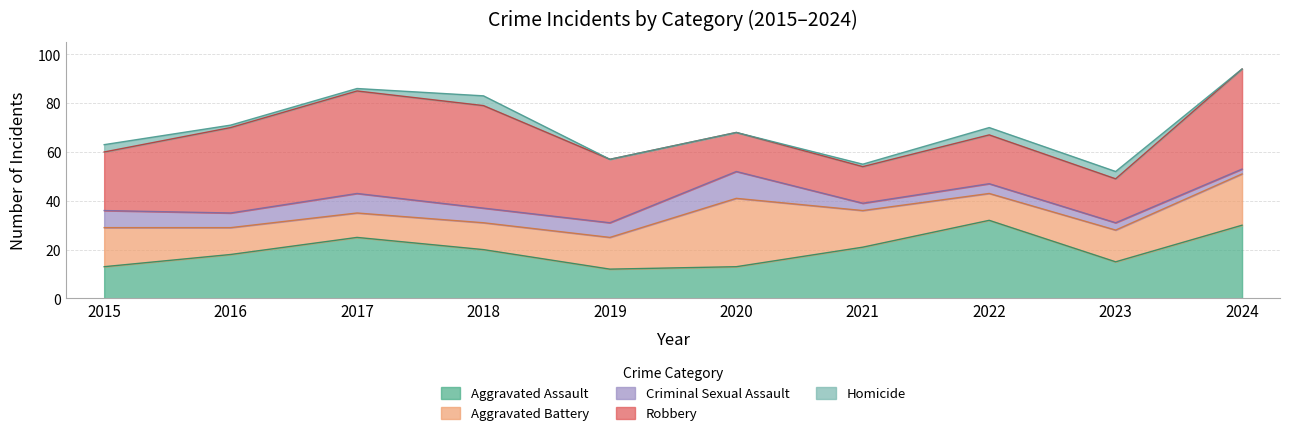

Reading left to right, what are all the values shown in this chart?

Aggravated Assault: 2015=13	2016=18	2017=25	2018=20	2019=12	2020=13	2021=21	2022=32	2023=15	2024=30
Aggravated Battery: 2015=16	2016=11	2017=10	2018=11	2019=13	2020=28	2021=15	2022=11	2023=13	2024=21
Criminal Sexual Assault: 2015=7	2016=6	2017=8	2018=6	2019=6	2020=11	2021=3	2022=4	2023=3	2024=2
Robbery: 2015=24	2016=35	2017=42	2018=42	2019=26	2020=16	2021=15	2022=20	2023=18	2024=41
Homicide: 2015=3	2016=1	2017=1	2018=4	2019=0	2020=0	2021=1	2022=3	2023=3	2024=0